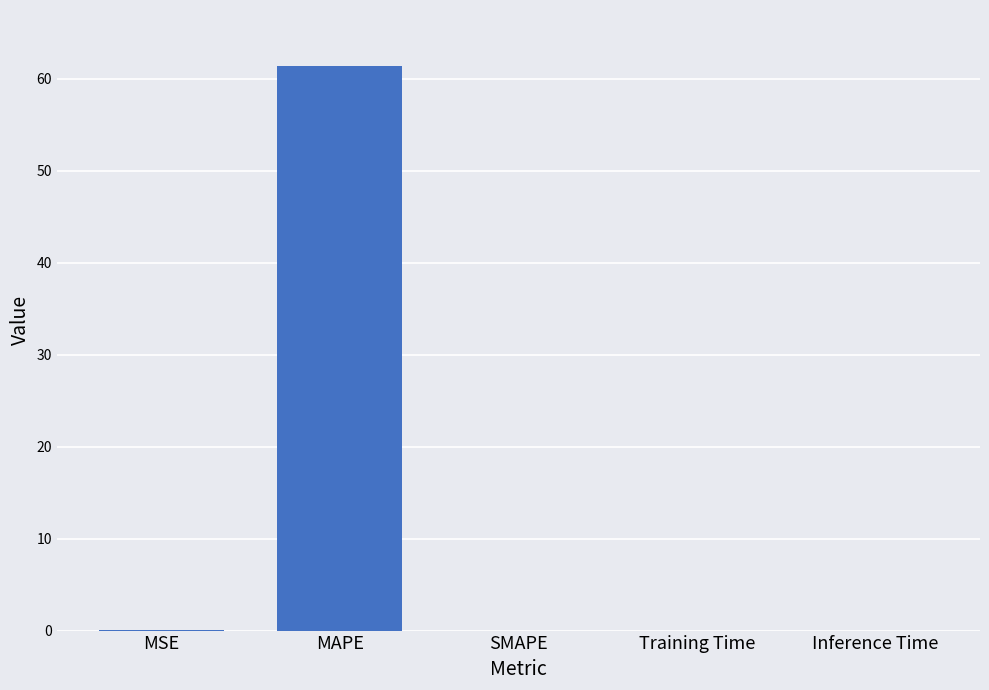

Are the bars horizontal?

No